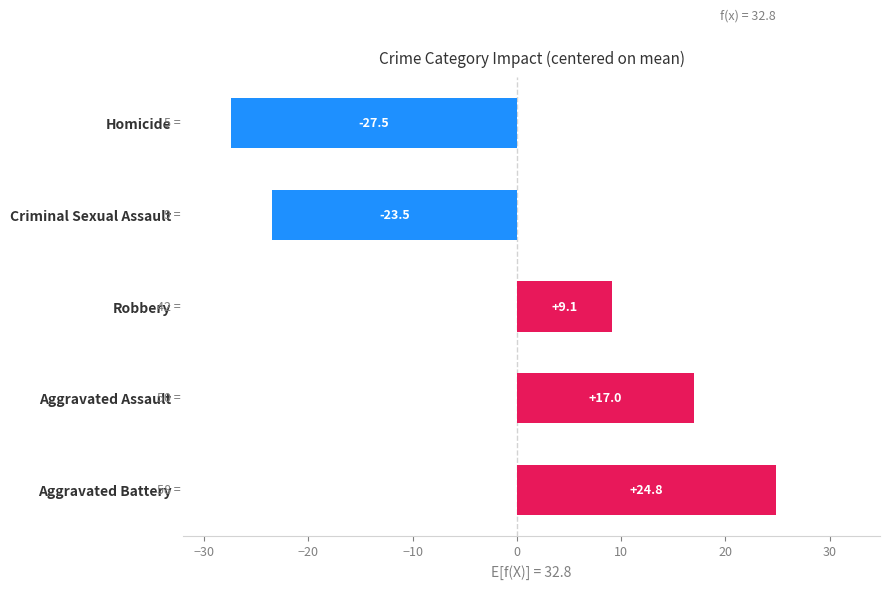

Reading top to bottom, transcribe all the data shown in this chart.

-27.5	-23.5	9.1	17.0	24.8